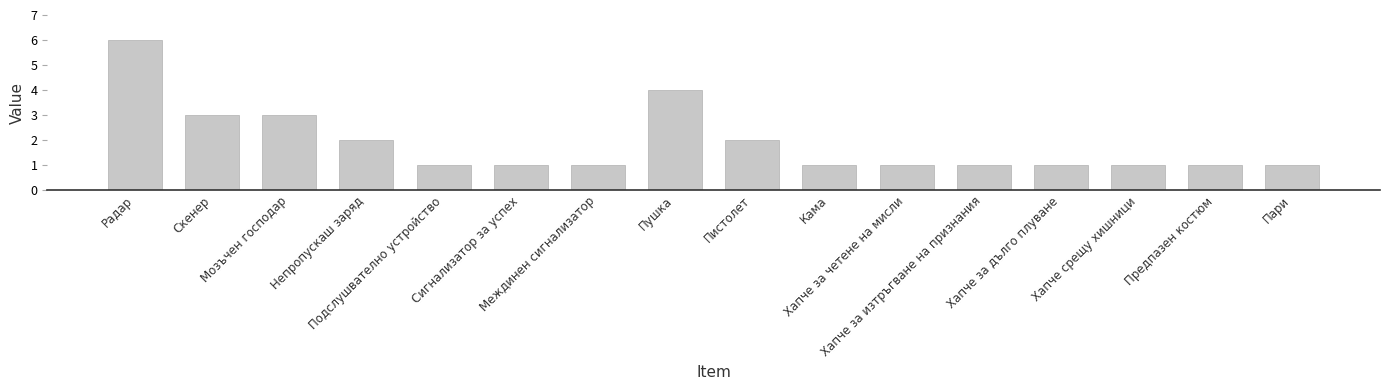

What is the value of the 10th bar from the left?

1